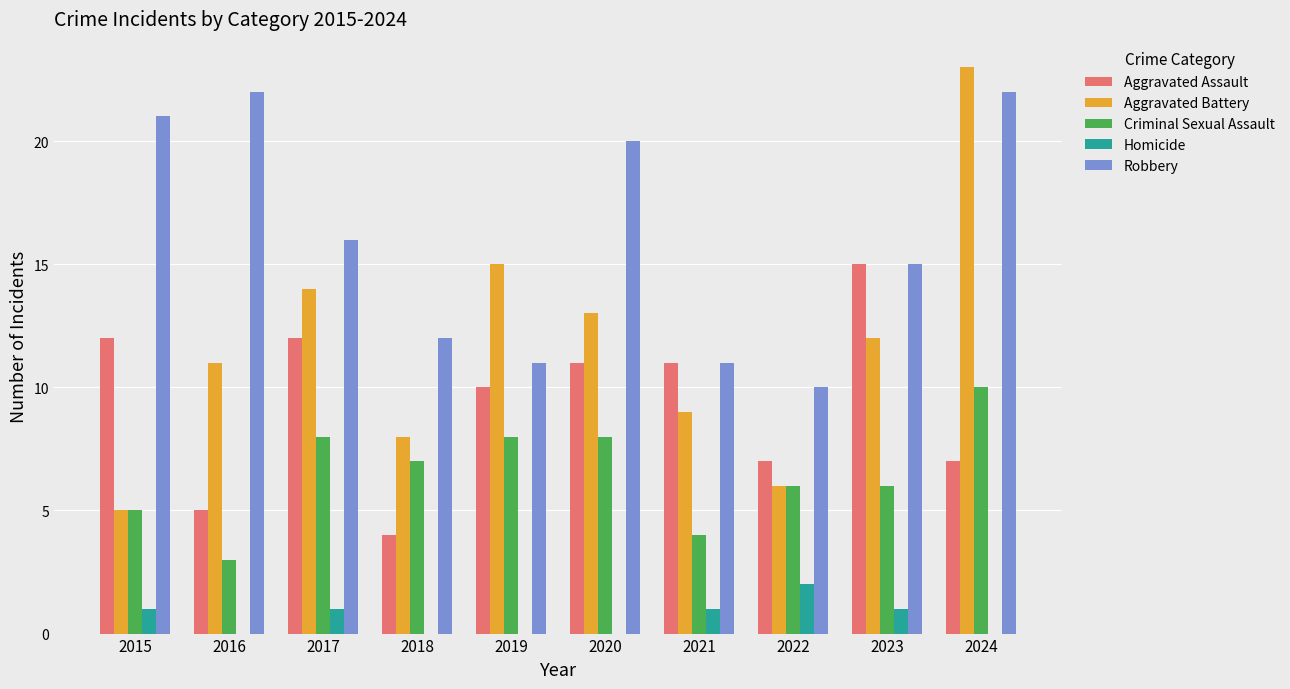

What is the total value across all series at 2020?

52